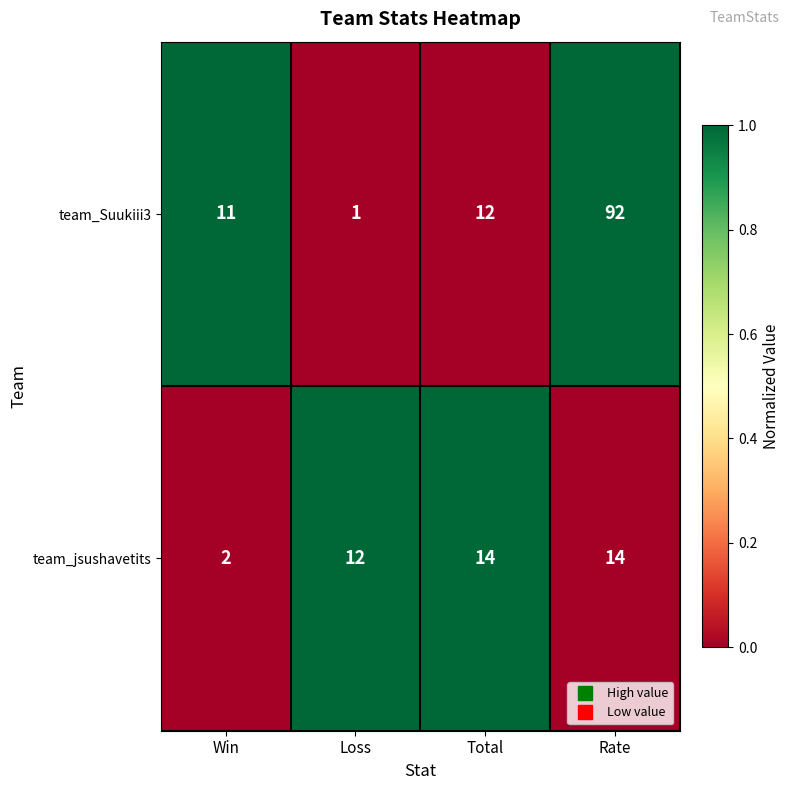

Which category has the lowest value in the team_jsushavetits series?

Win